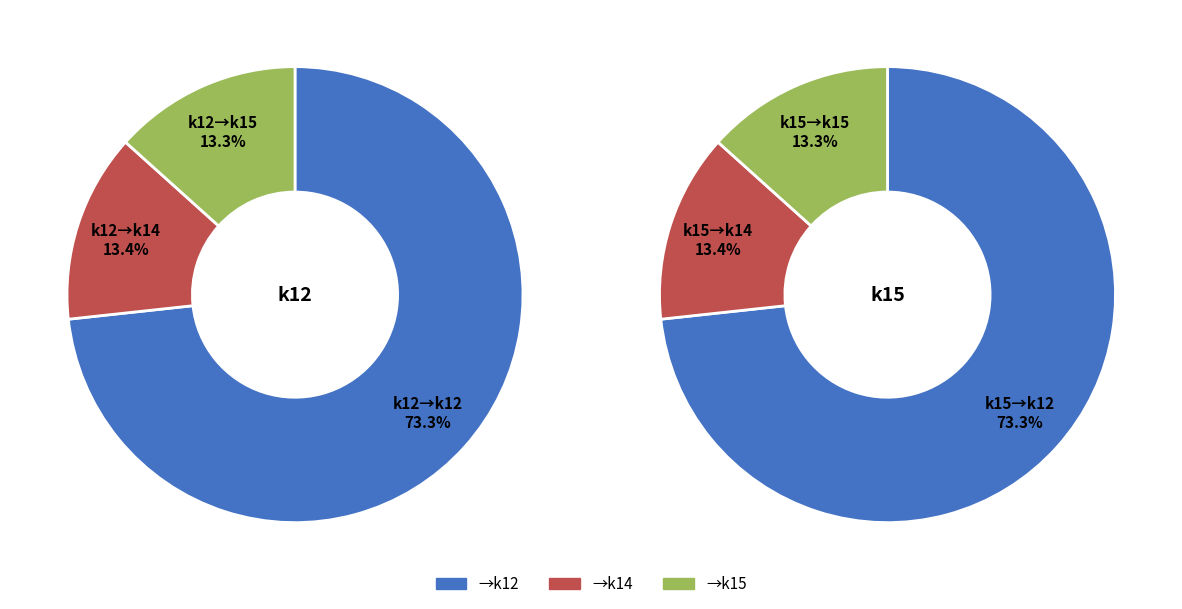

How many slices are in this pie chart?

3